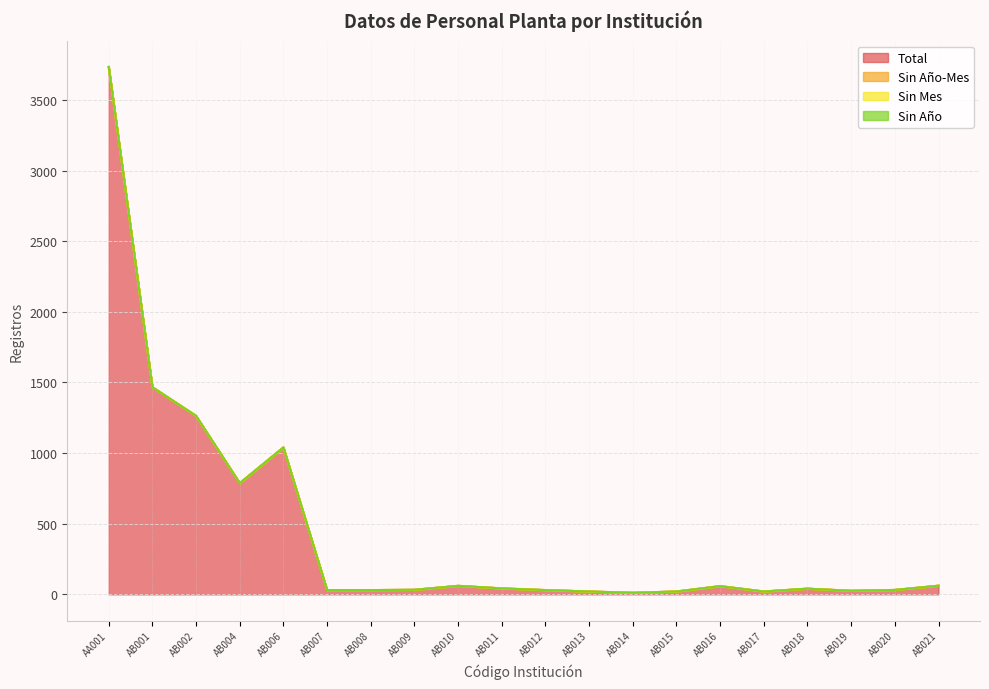

Does the chart display data point markers on the line(s)?

No